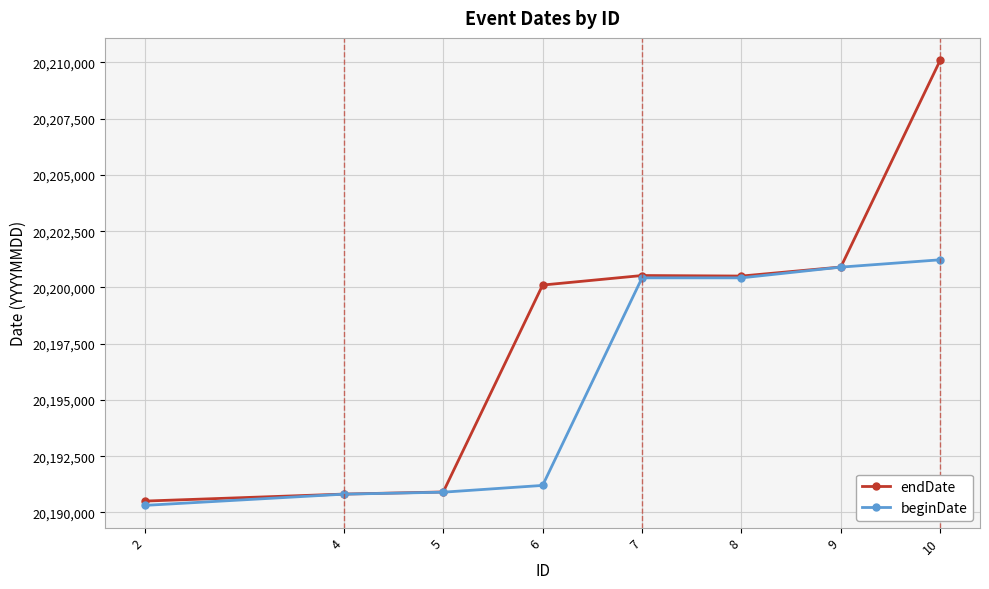

List the series in order of their peak value, lowest first.

beginDate, endDate